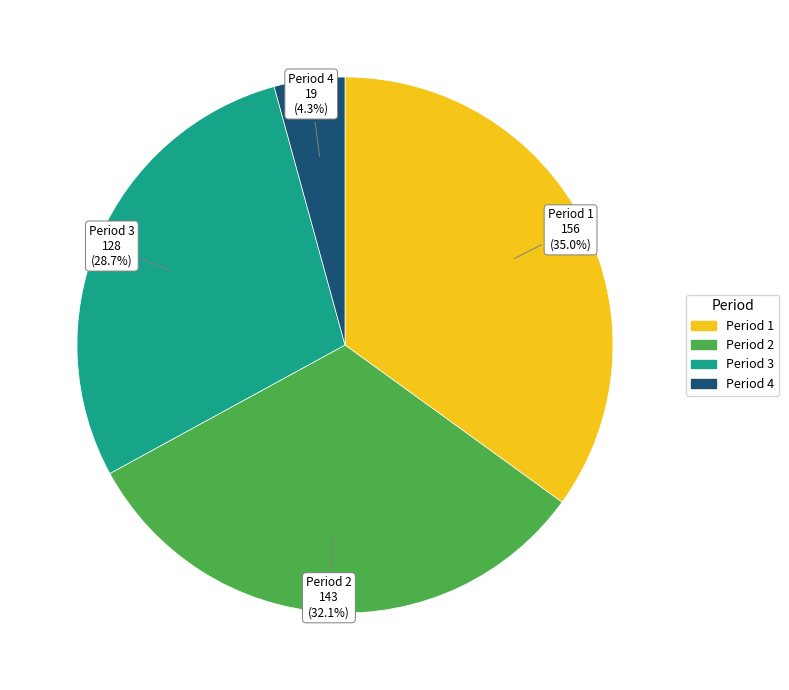

Do Period 3 and Period 1 together represent more than half of the pie?

Yes